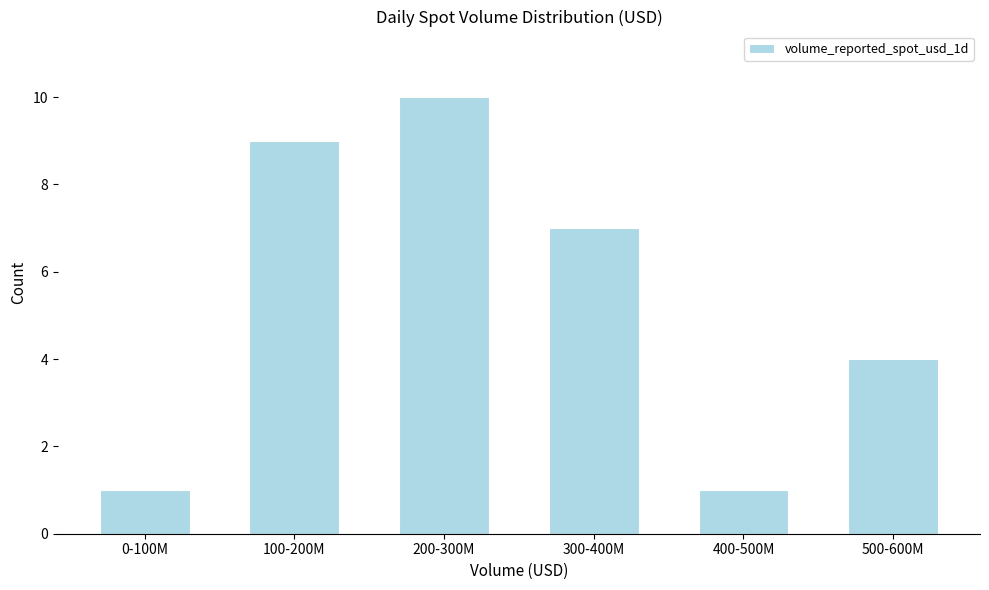

Reading left to right, transcribe all the data shown in this chart.

1	9	10	7	1	4